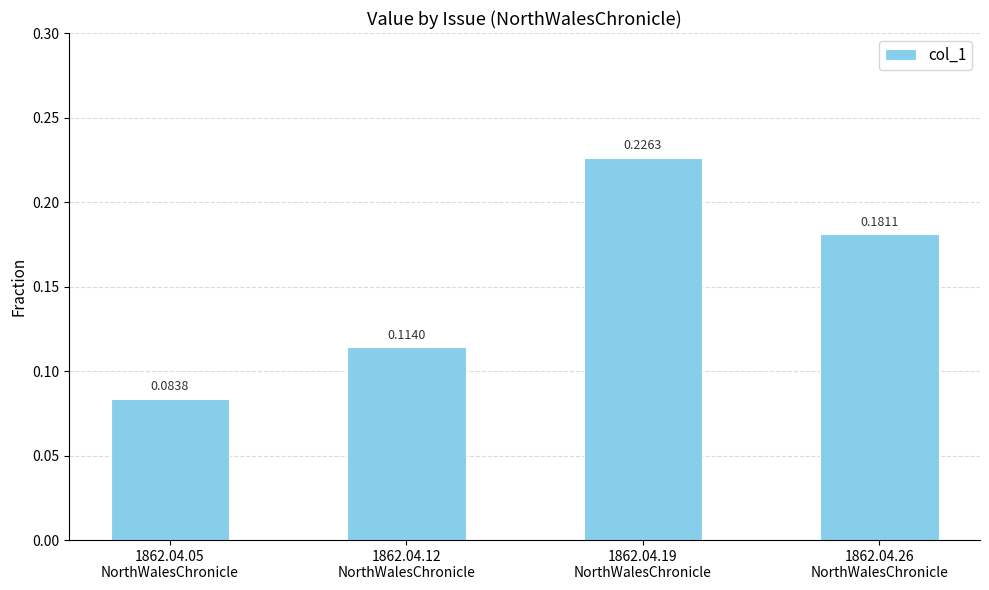

How many categories are shown in the chart?

4